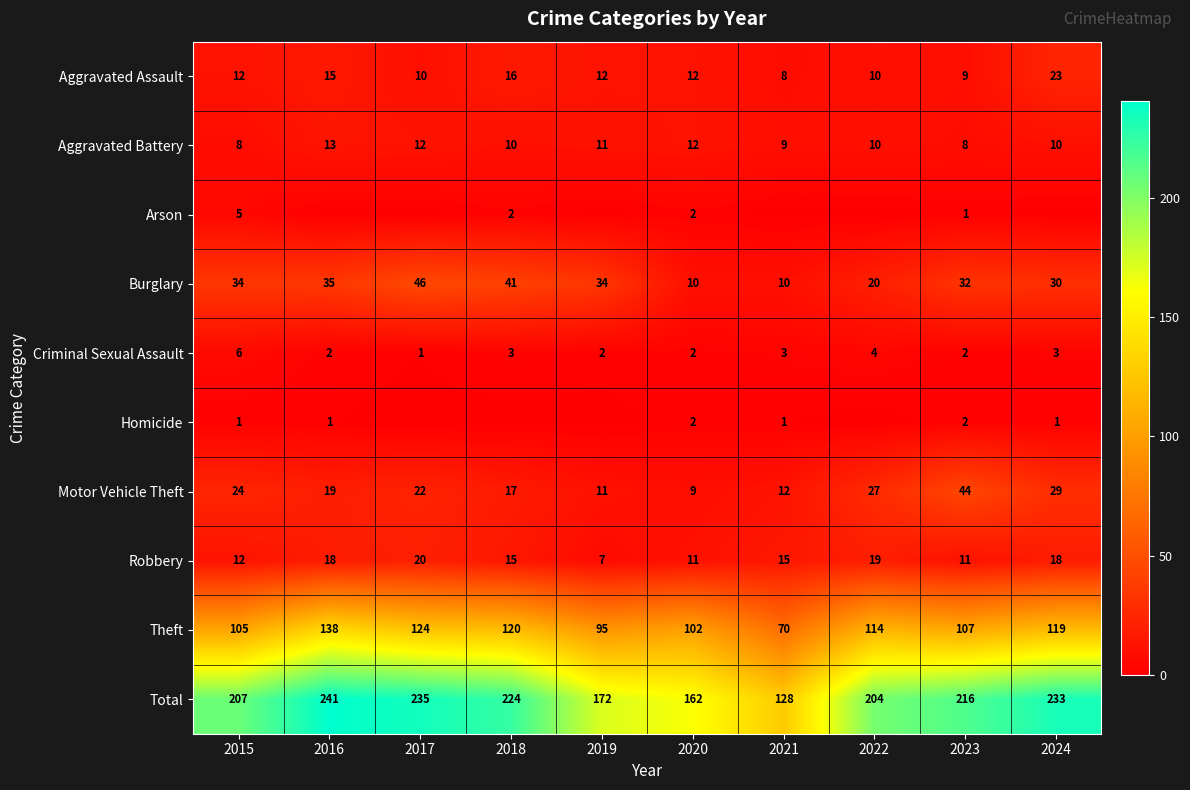

Is it true that Aggravated Battery equals 2 at 2015?

False